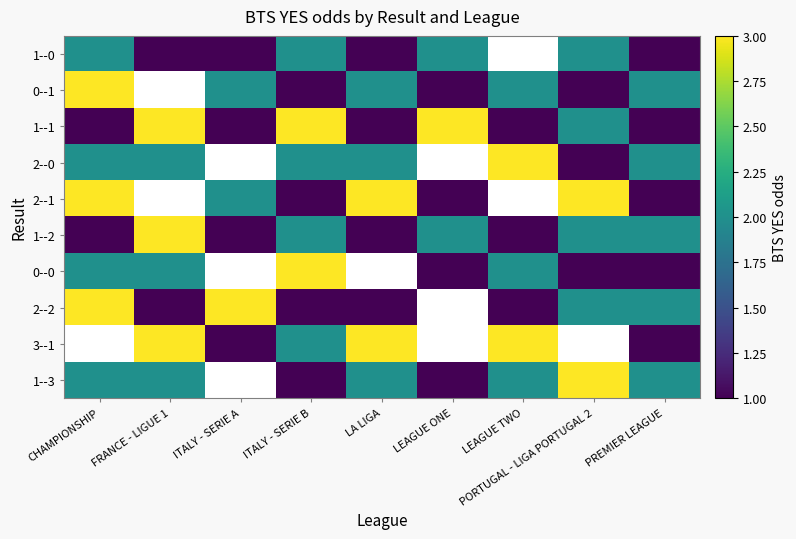

What is the difference between the 2--0 values at LEAGUE TWO and FRANCE - LIGUE 1?

1.0